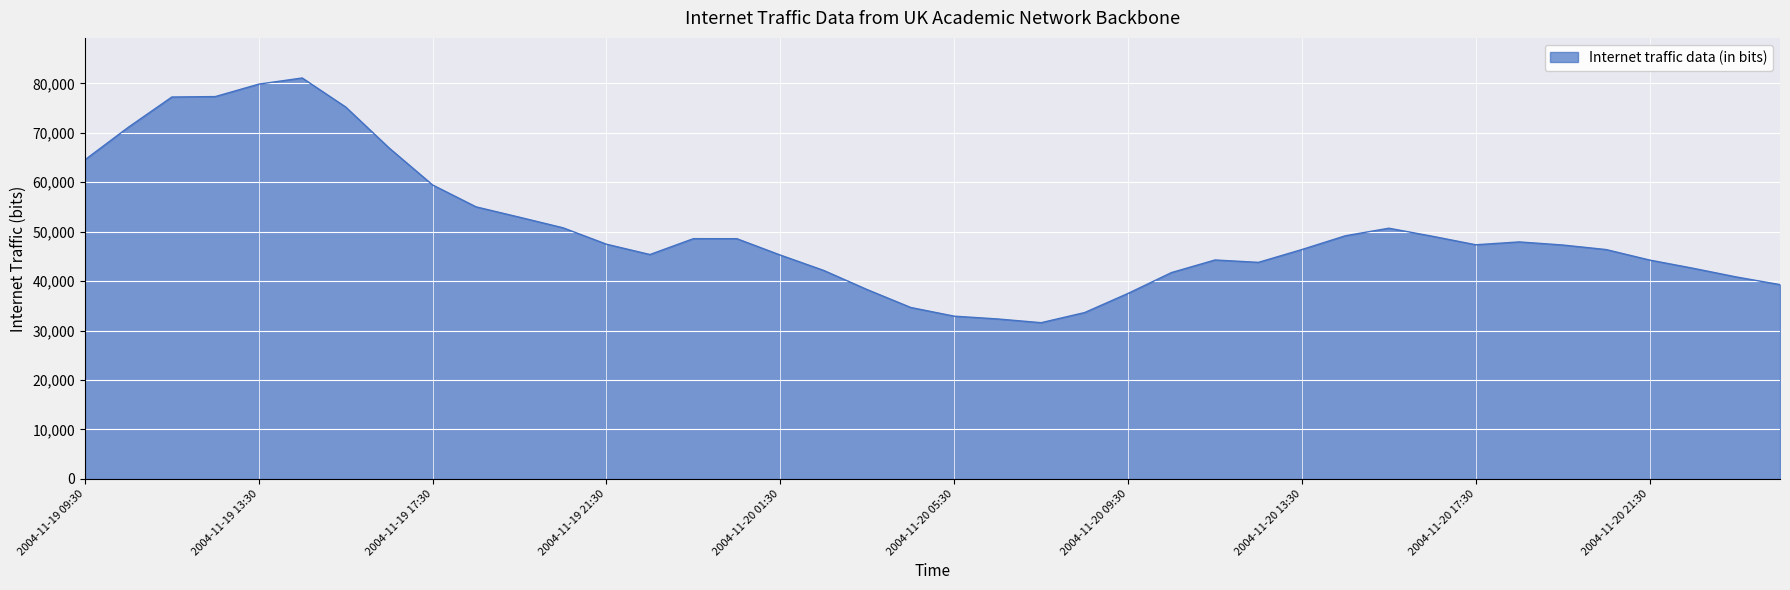

What is the difference between the maximum and minimum values?

49506.4